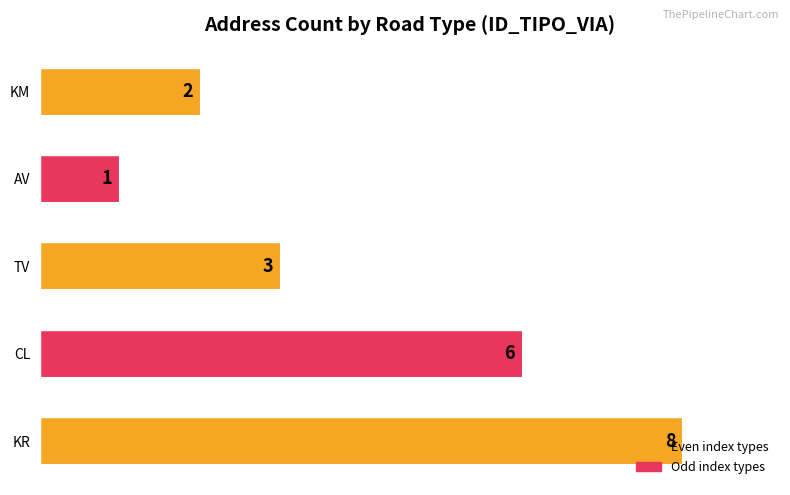

How many categories are shown in the chart?

5